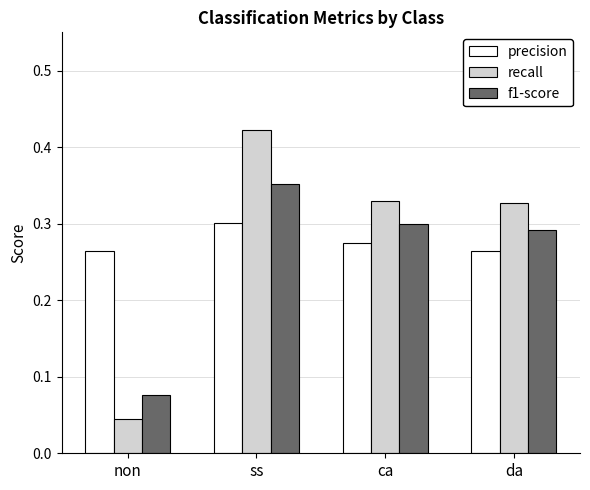

The recall series shows 0.3 at ca. True or false?

True